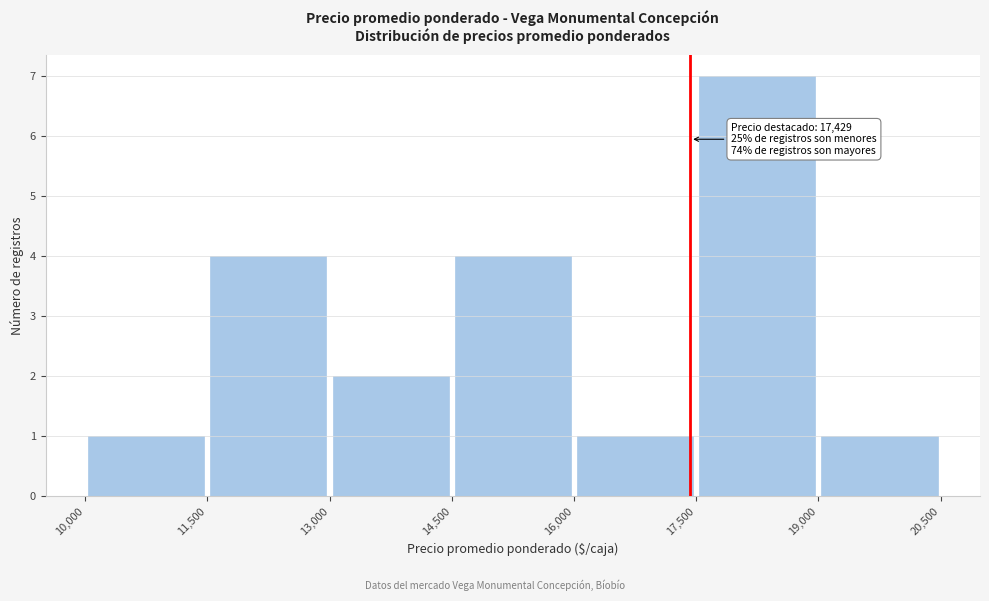

Which range on the x-axis has the tallest bar?

17,500 to 19,000